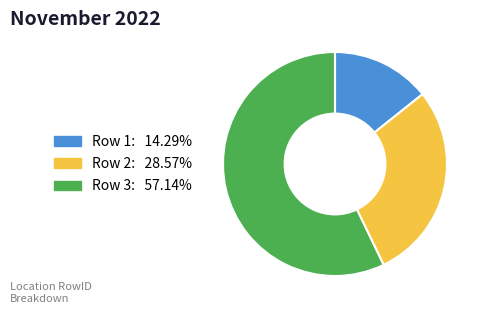

Approximately how many times larger is the value at Row 3 compared to Row 1?

4.0